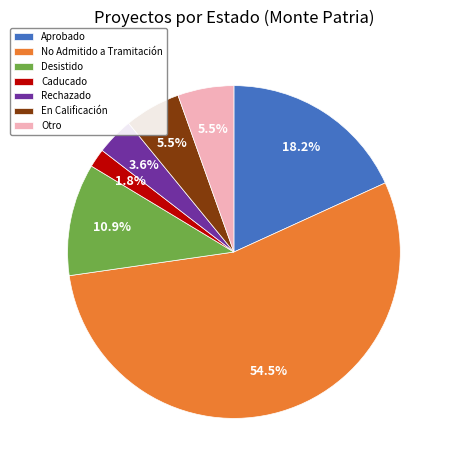

Does any single category account for the majority?

Yes